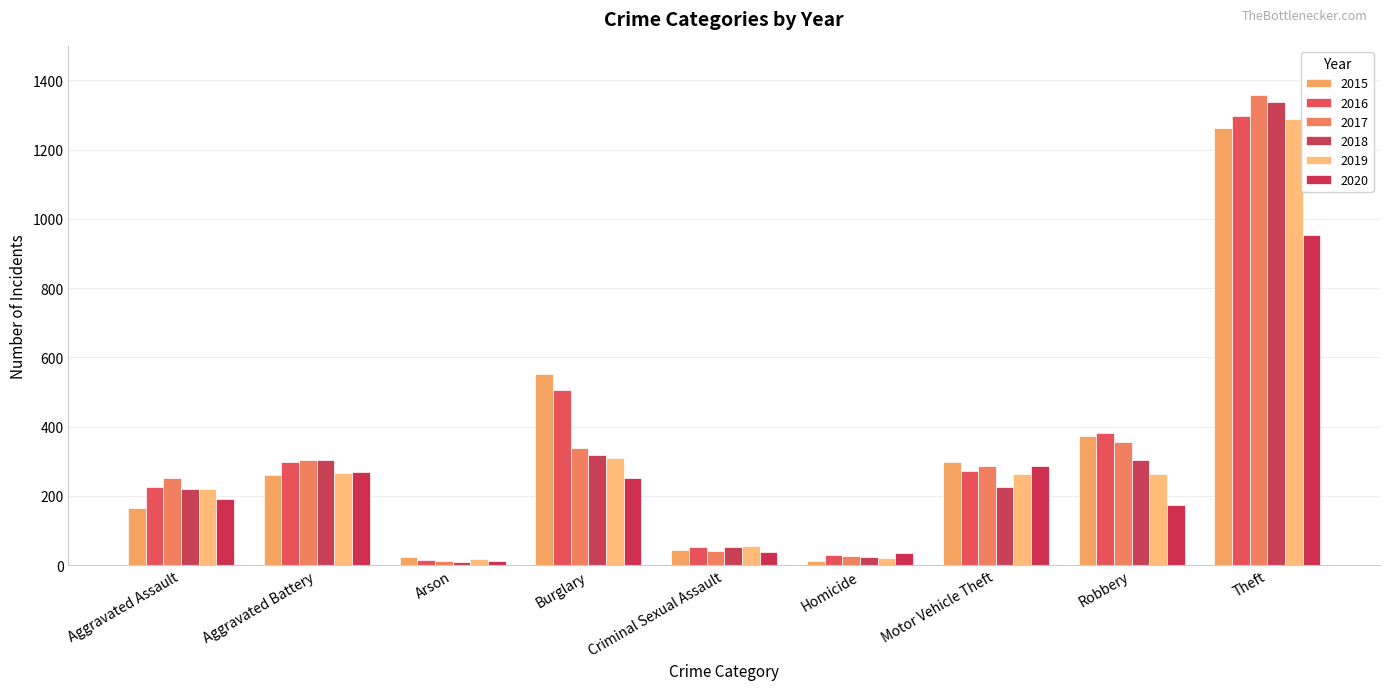

How many categories are shown in the chart?

9